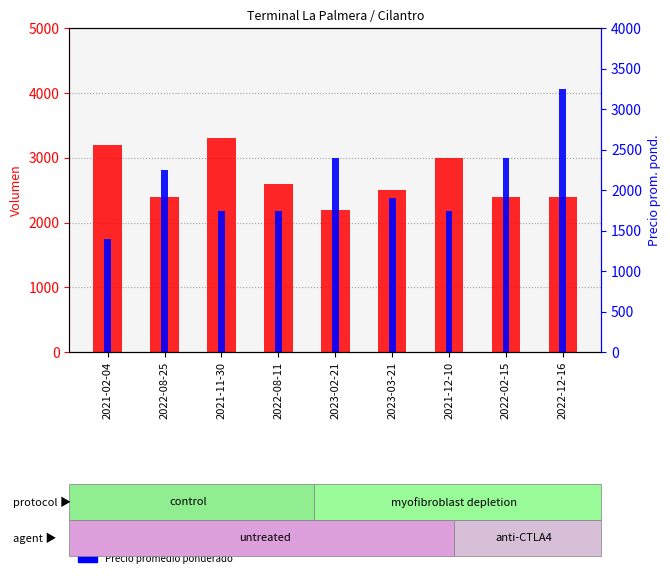

At how many categories does at least one series exceed 2993?

4